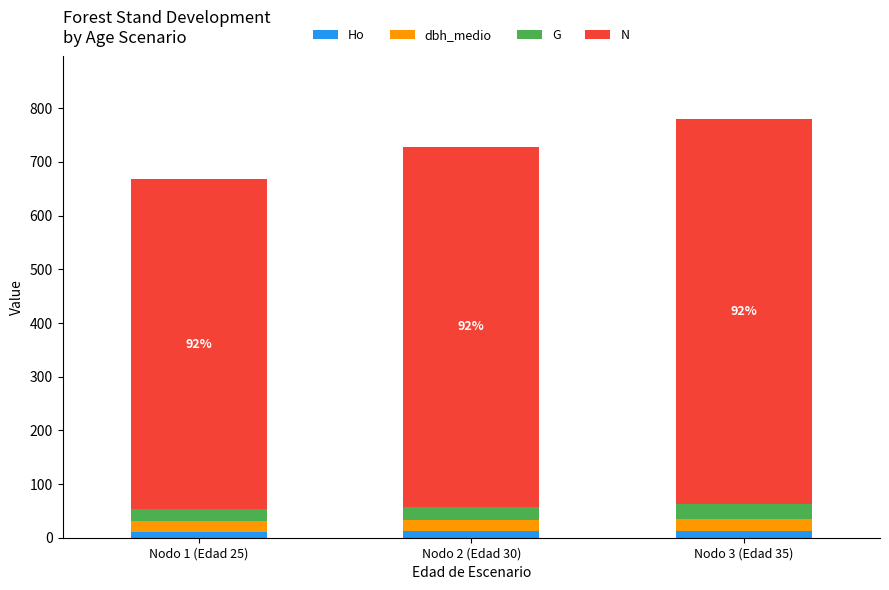

What is the difference between the Ho values at Nodo 1 (Edad 25) and Nodo 2 (Edad 30)?

0.7